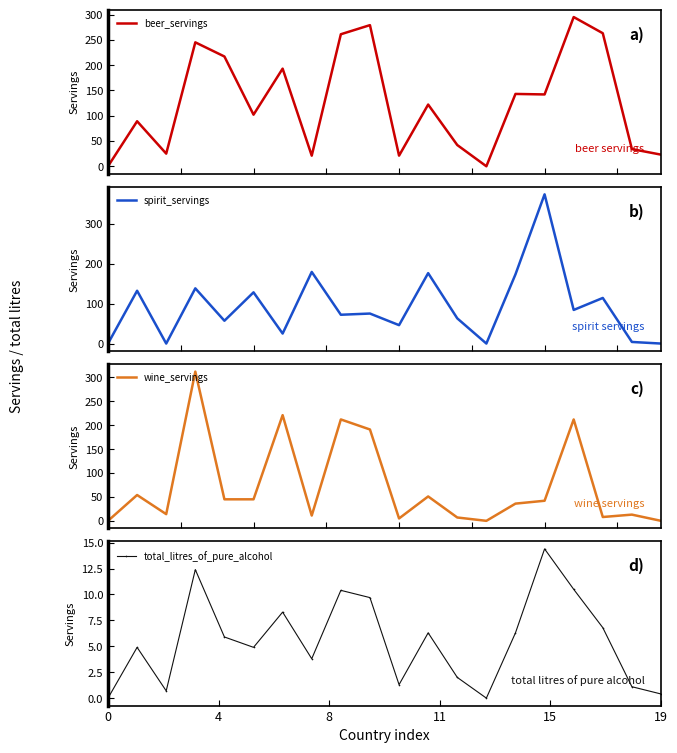

Where is spirit_servings nearest to the value 186?

7